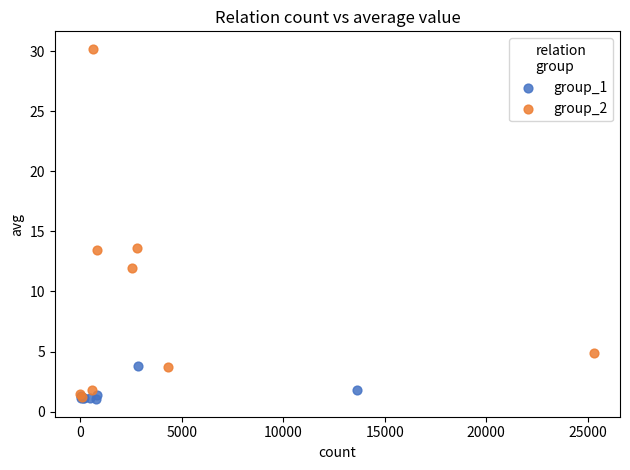

What are all the series names shown in the legend?

group_1, group_2